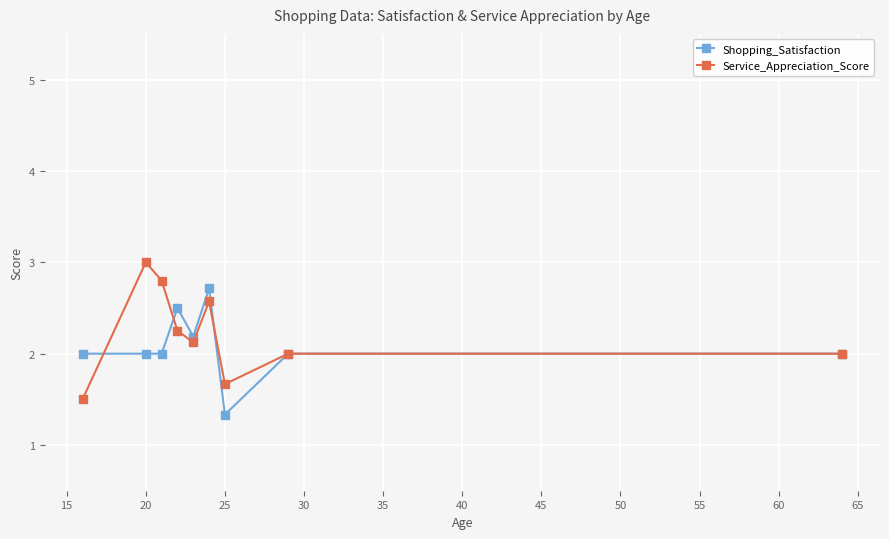

What is the highest value of the Service_Appreciation_Score series?

3.0